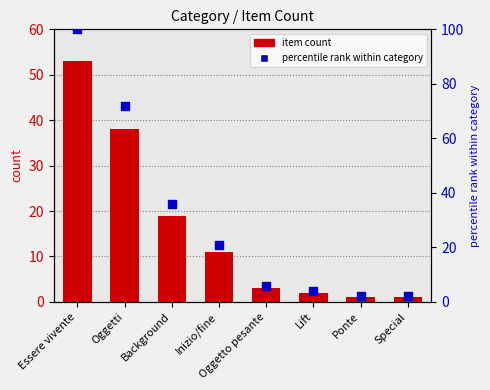

What are all the series names shown in the legend?

item count, percentile rank within category